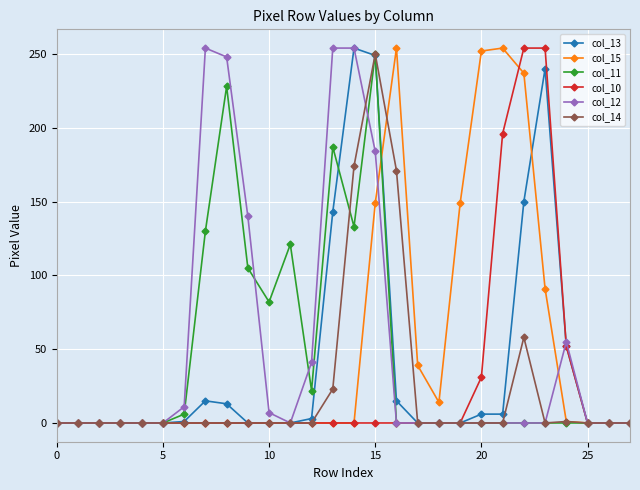

True or false: col_15 has more than 0 points higher than both neighbors.

True